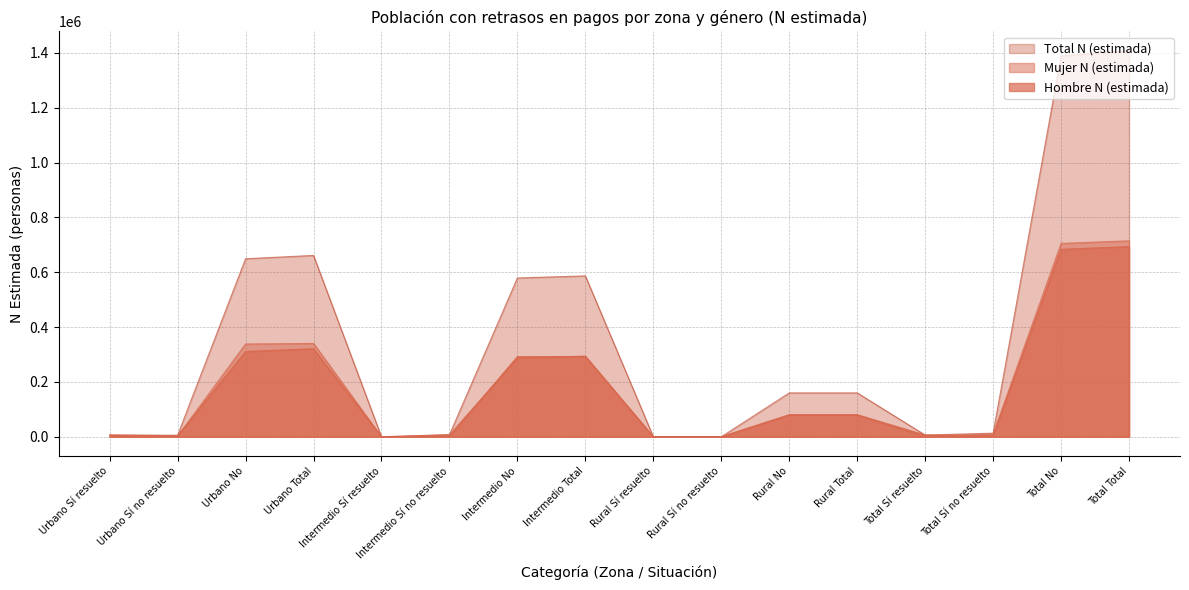

How many data points in Total N (estimada) are less than 160106?

8